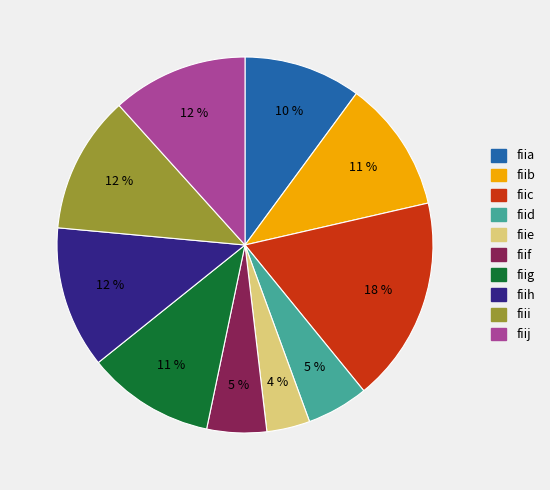

To the nearest percent, what portion does fiig represent?

11%